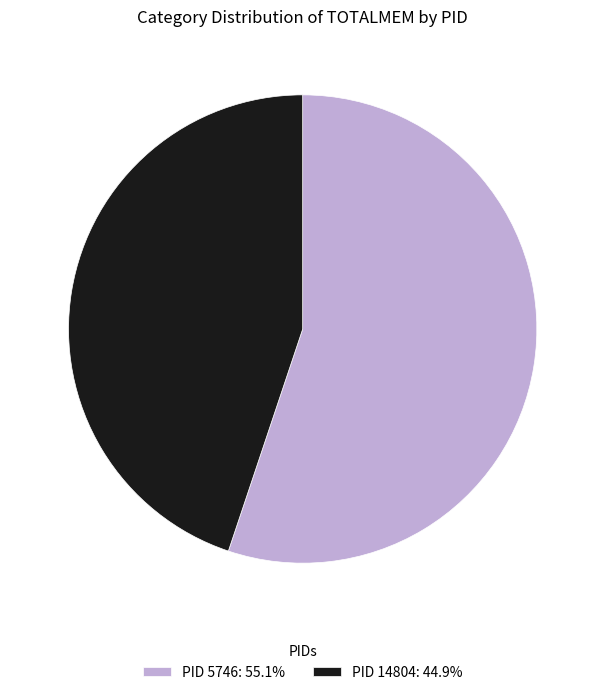

Does PID 14804: 44.9% account for over 50% of the chart?

No